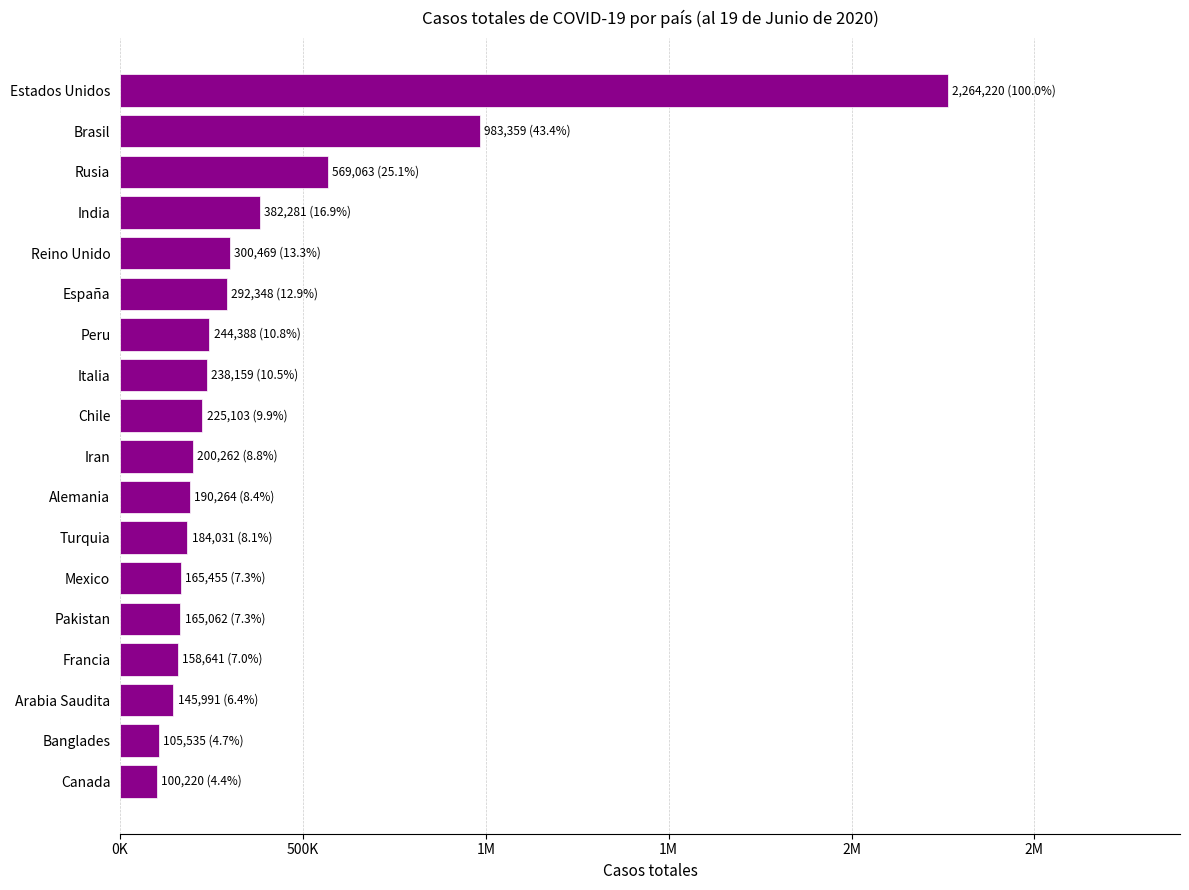

Does the chart contain stacked bars?

No